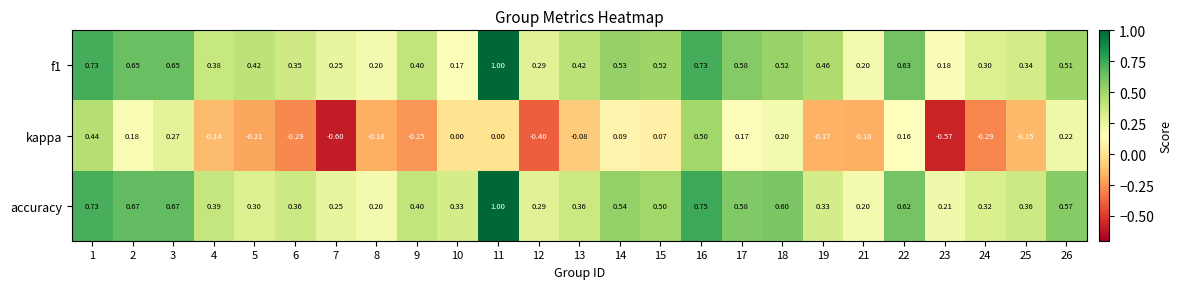

Which series changed the most between 4 and 13?

kappa